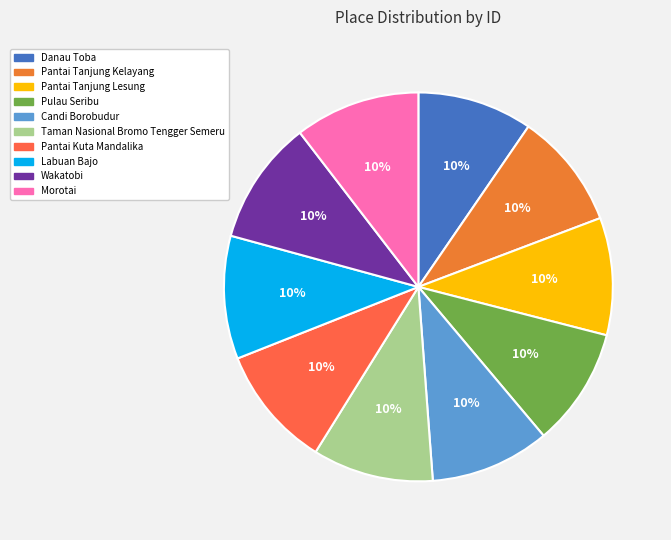

To the nearest percent, what portion does Candi Borobudur represent?

10%